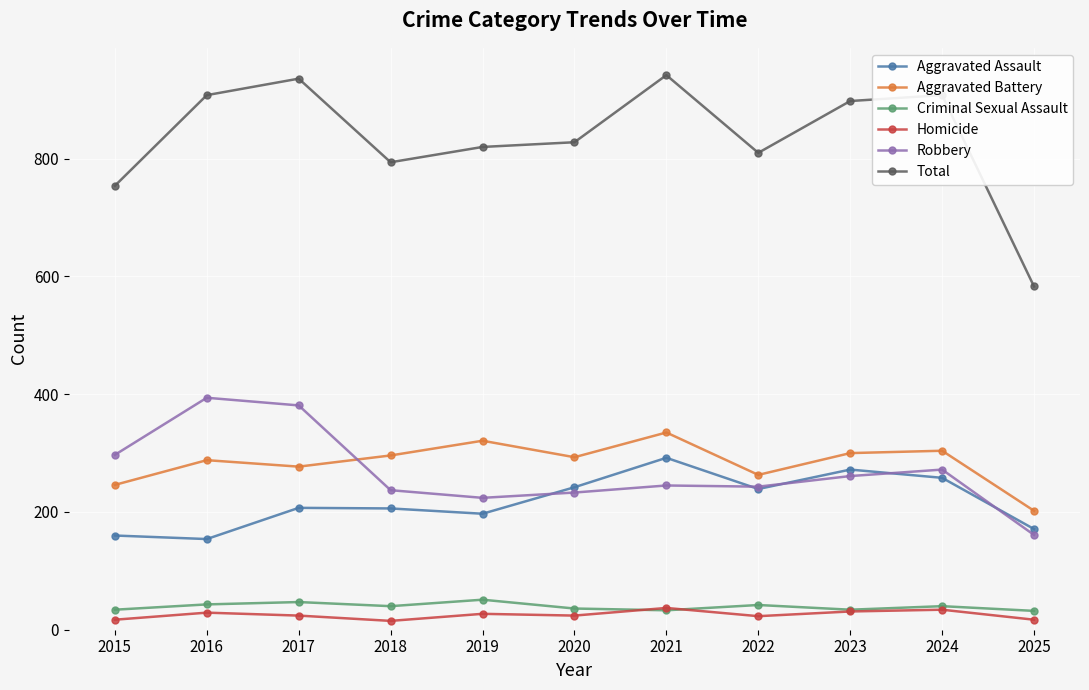

What is the value of the Robbery point at the 10th from the left?

272